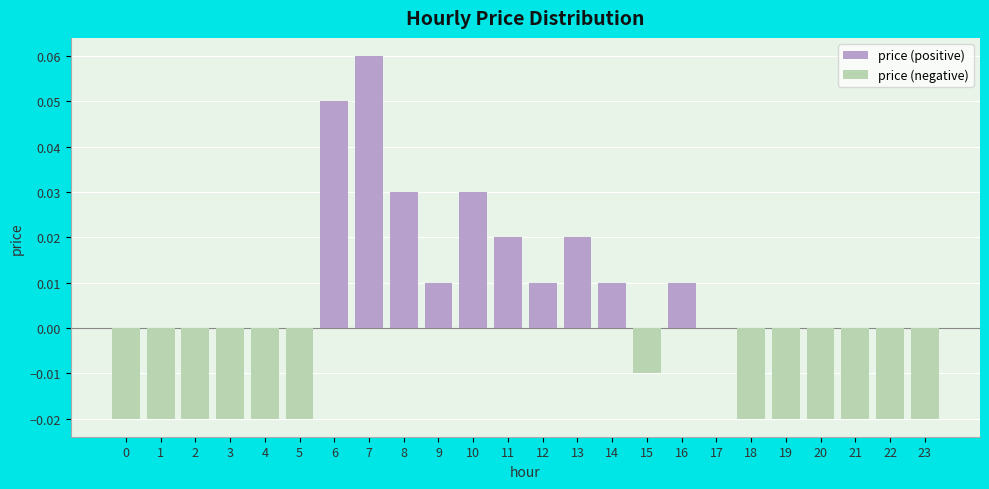

What is the maximum value shown in the chart?

0.1